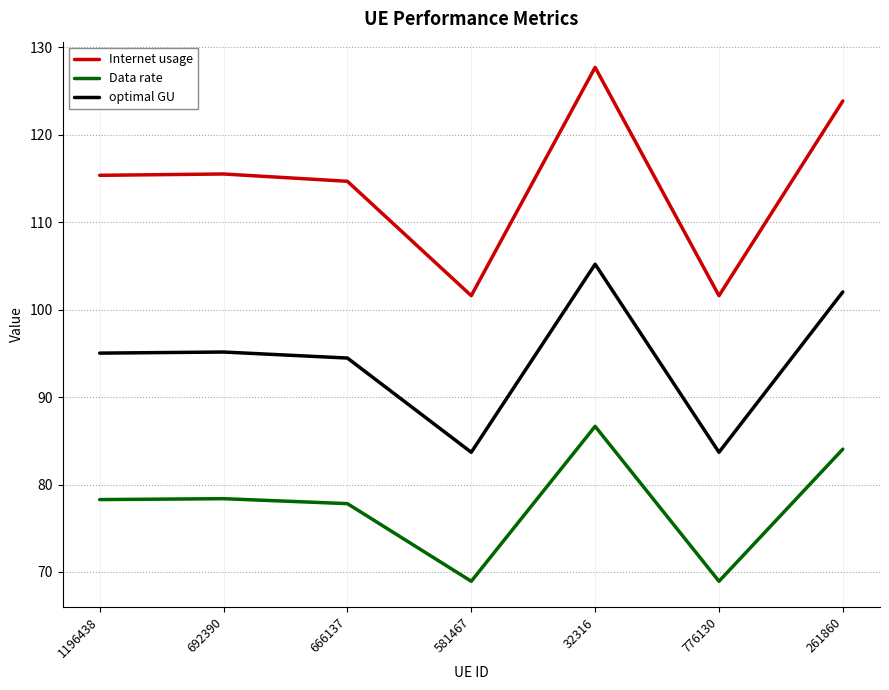

At which category is the sum across all series the highest?

32316